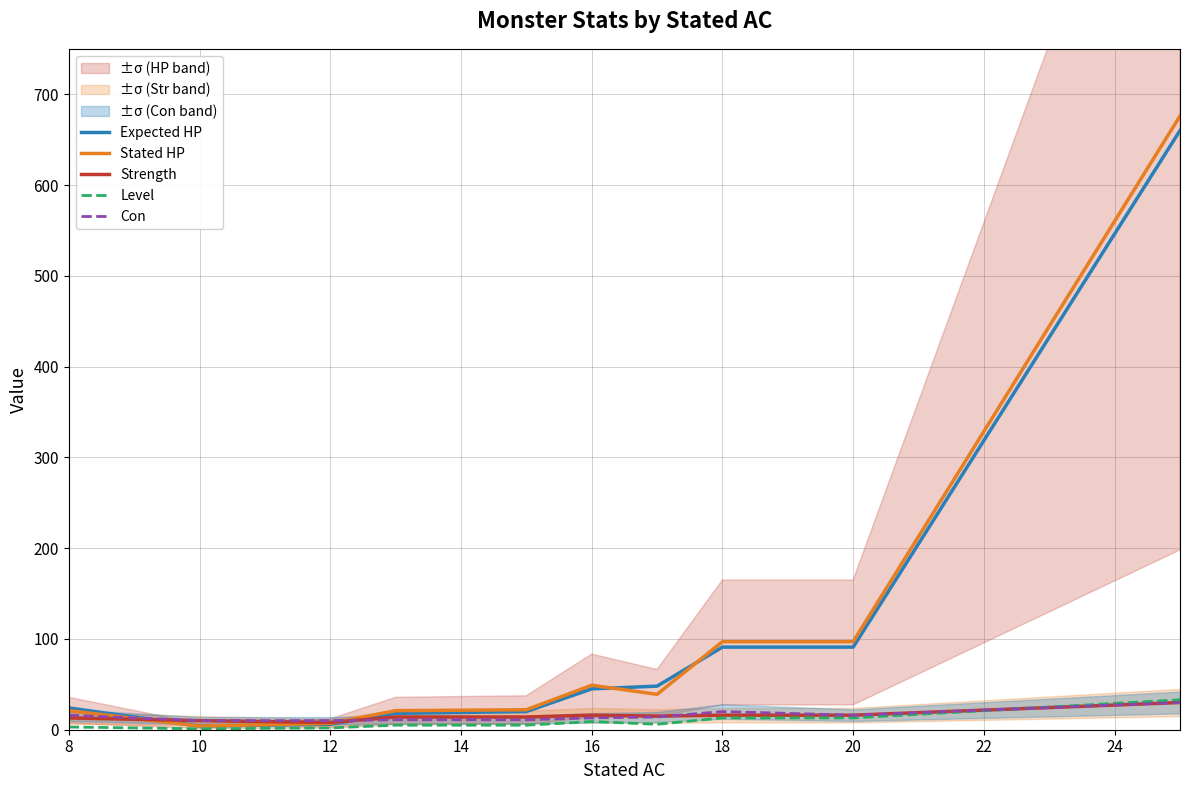

True or false: Strength has a value of 8 at 12.

True